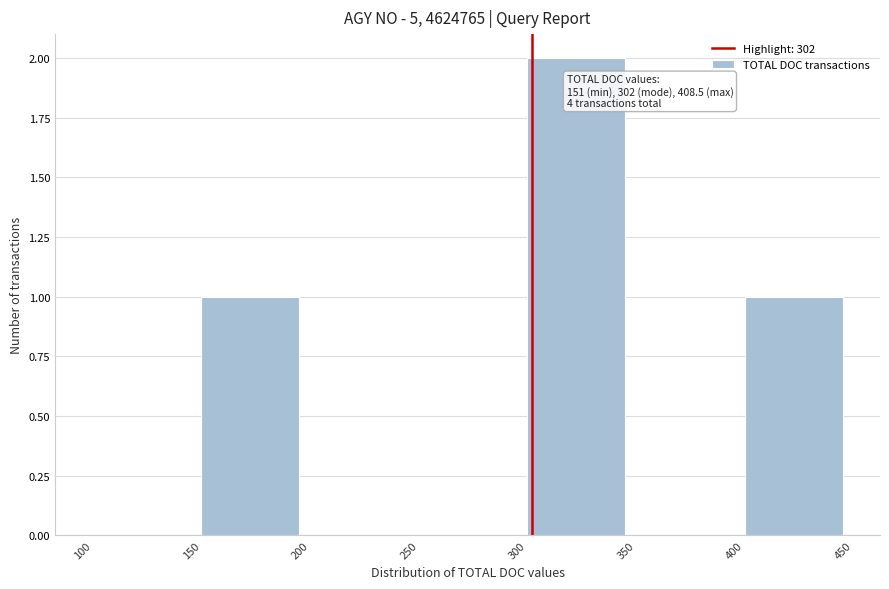

Which range on the x-axis has the tallest bar?

300 to 350